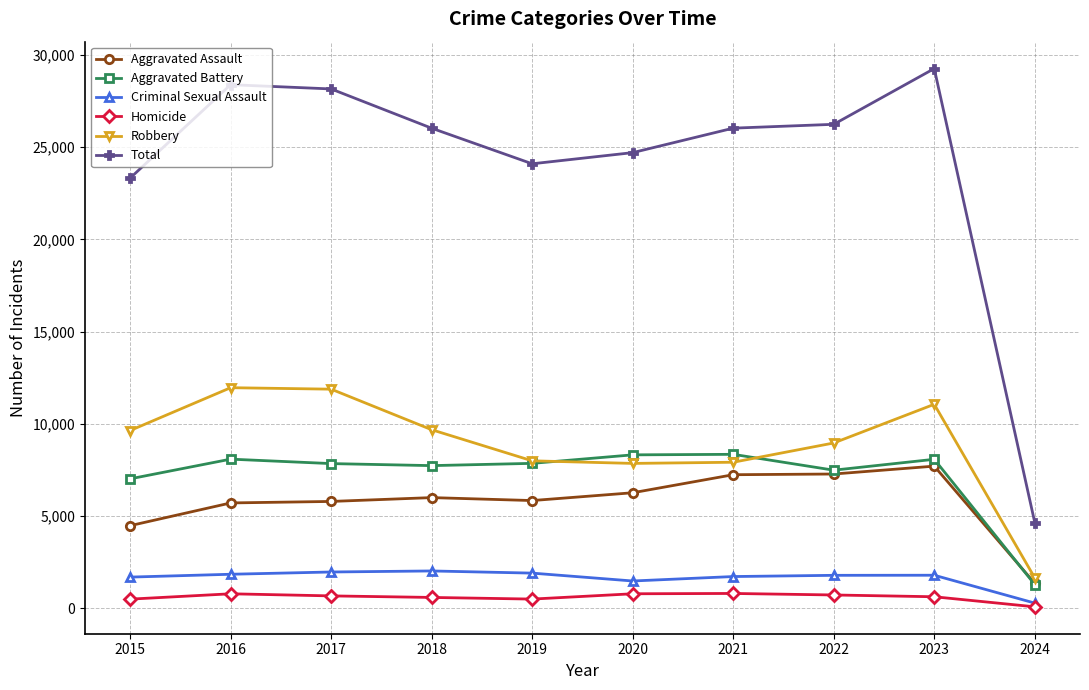

What is the greatest value displayed?

29262